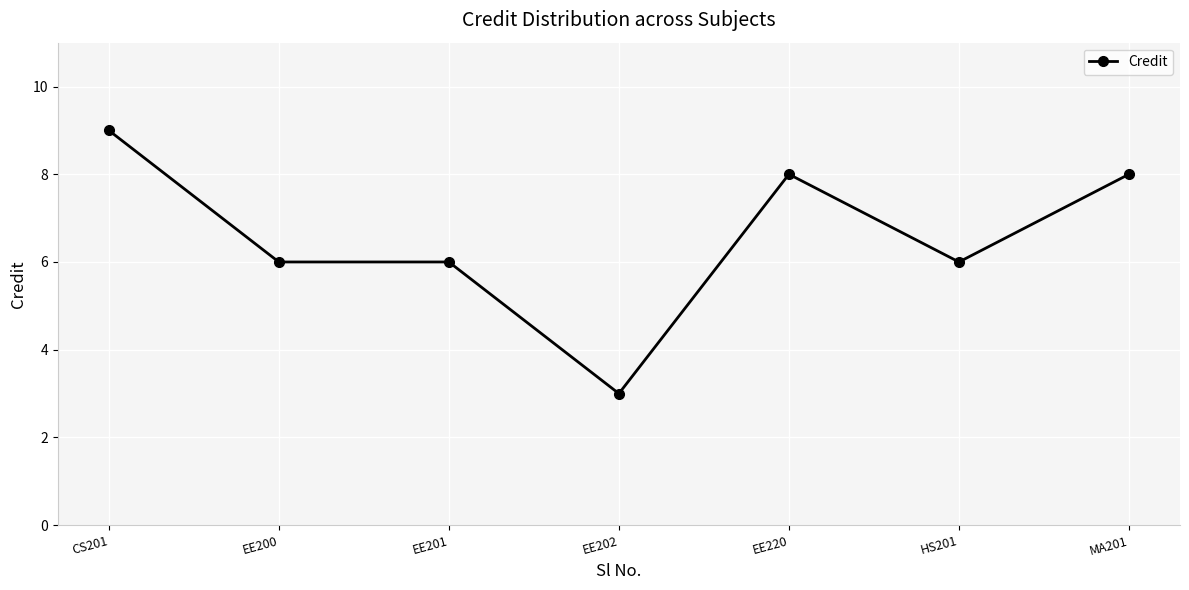

Read the value at CS201.

9